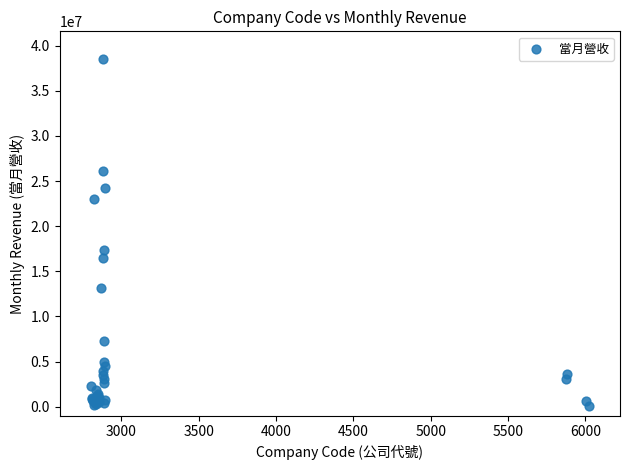

What Y value in the scatter plot is closest to 19311987?

17302630